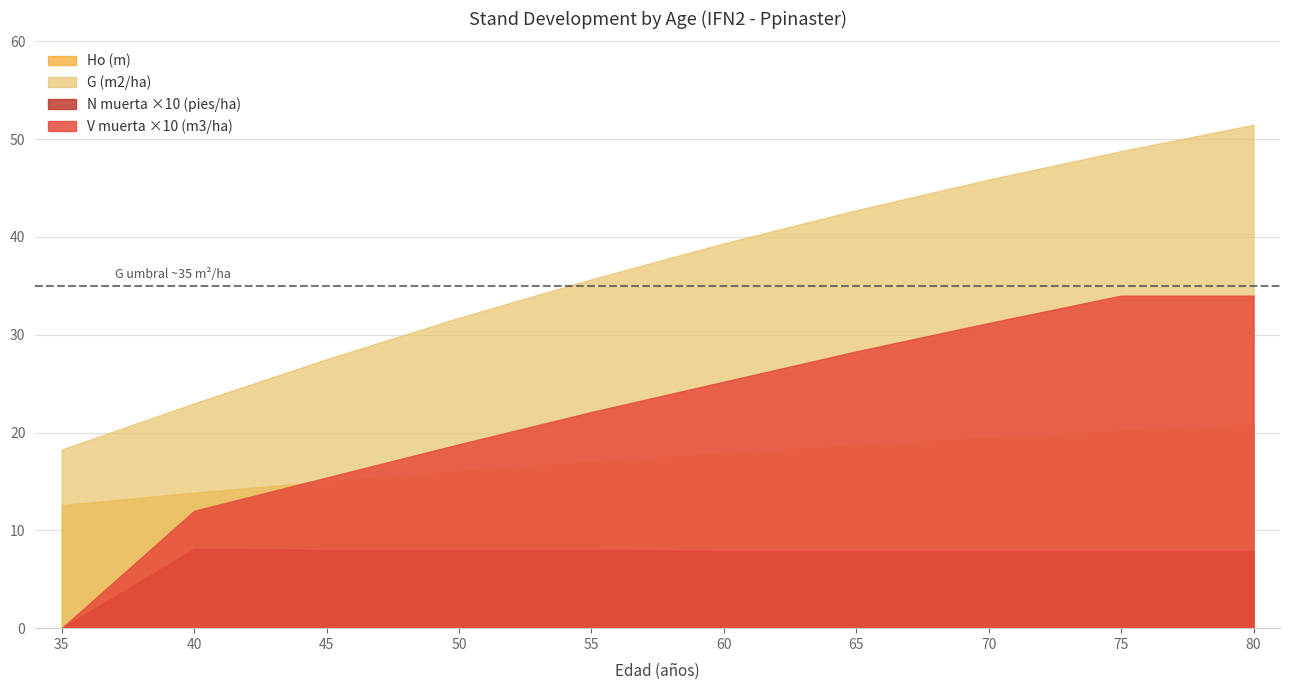

What are all the series names shown in the legend?

Ho (m), G (m2/ha), N muerta ×10 (pies/ha), V muerta ×10 (m3/ha)